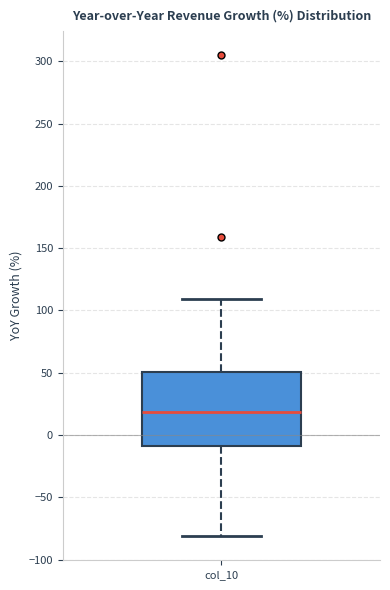

Transcribe this box plot: give where the median line is, the range the box spans, and where the two whiskers end, as read against the y-axis. The values are not printed on the chart, so give them approximately, as read against the axis.

median 20, box -10 to 50, whiskers -80 to 110